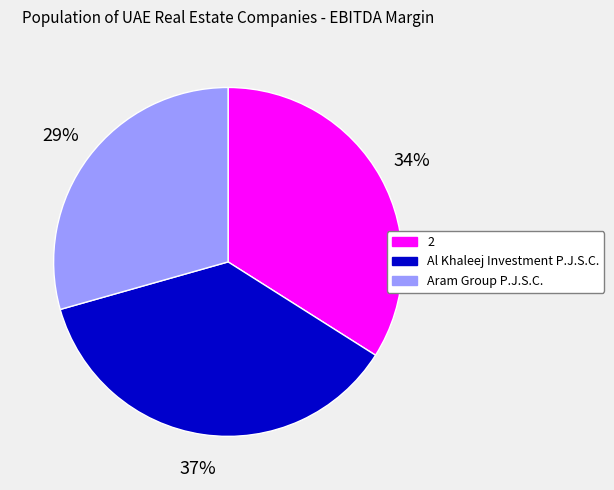

Is the sum of Aram Group P.J.S.C. and 2 greater than half?

Yes